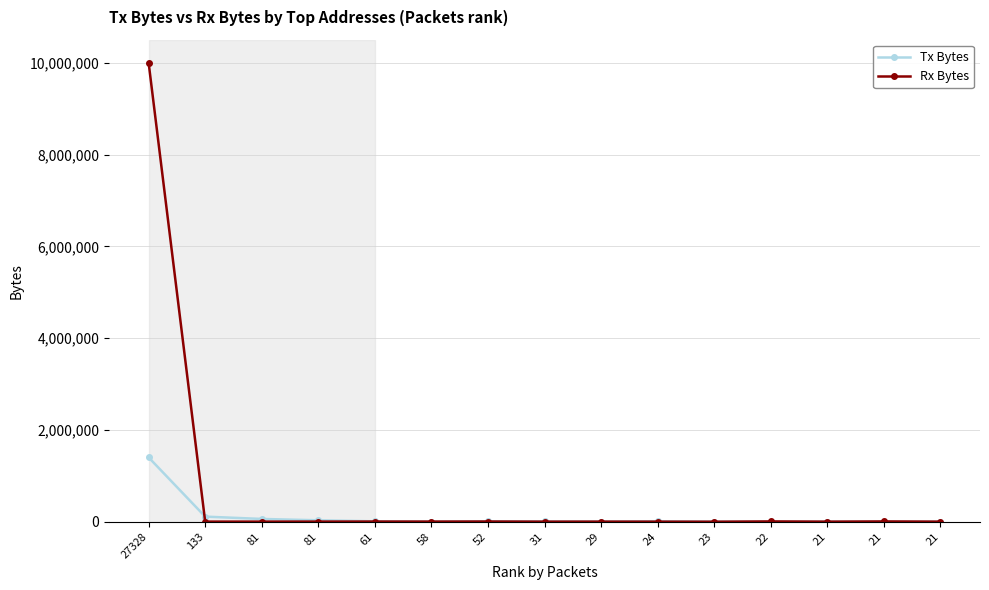

Between which two adjacent categories do Tx Bytes and Rx Bytes first intersect?

27328 and 133